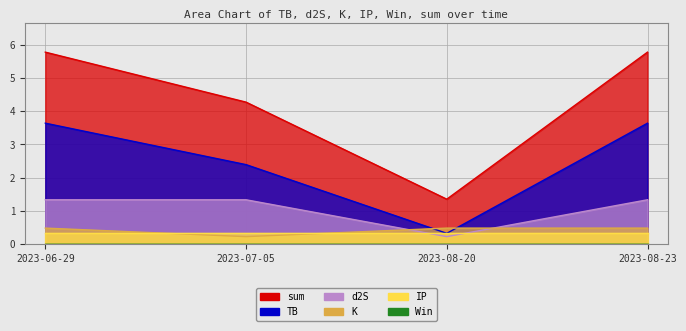

What is the difference between the maximum and minimum values in the sum series?

4.4